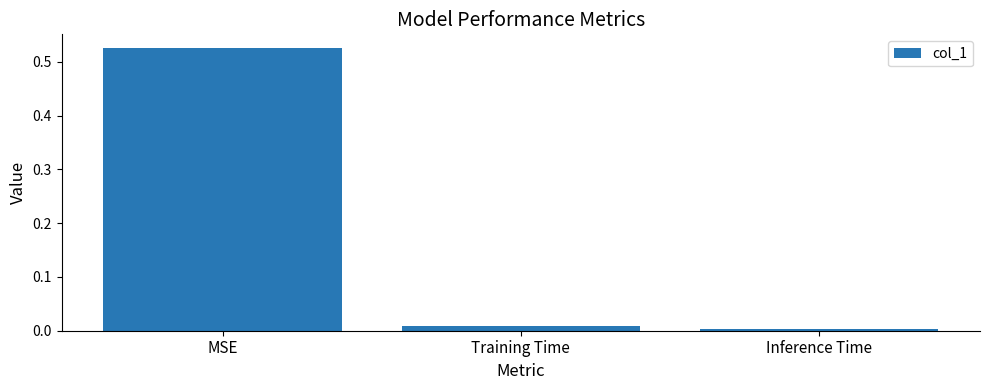

True or false: the data shows 0.0 at Training Time.

True